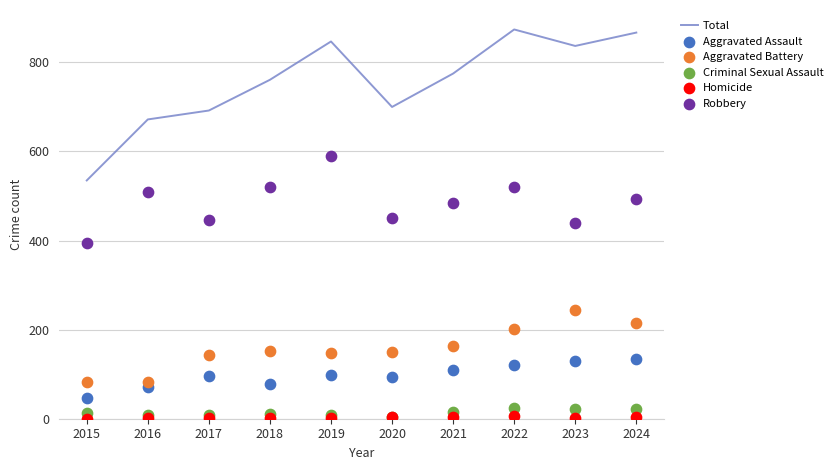

At how many categories does at least one series exceed 437?

10